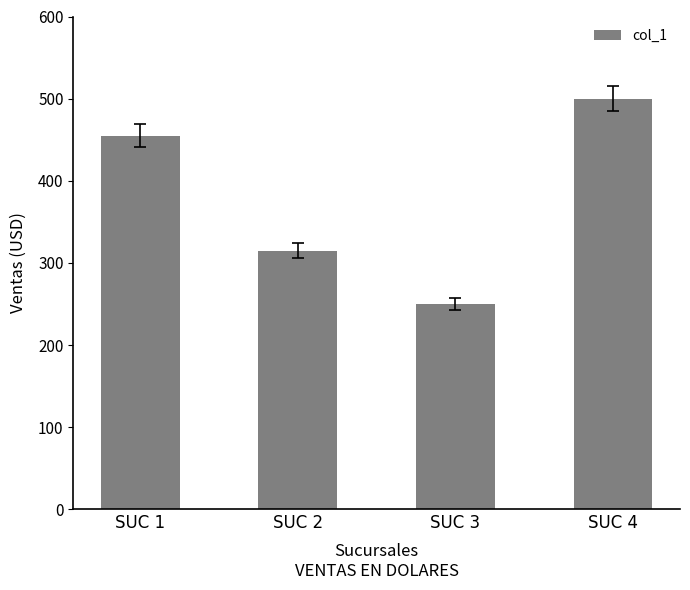

List the labels in order of value, smallest first.

SUC 3, SUC 2, SUC 1, SUC 4